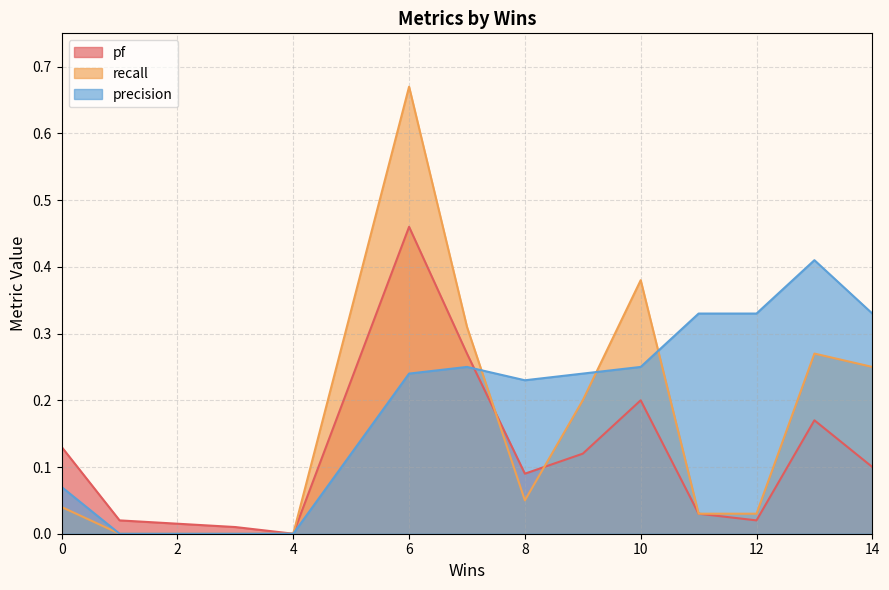

Count the precision values in the range 0 to 1.

15